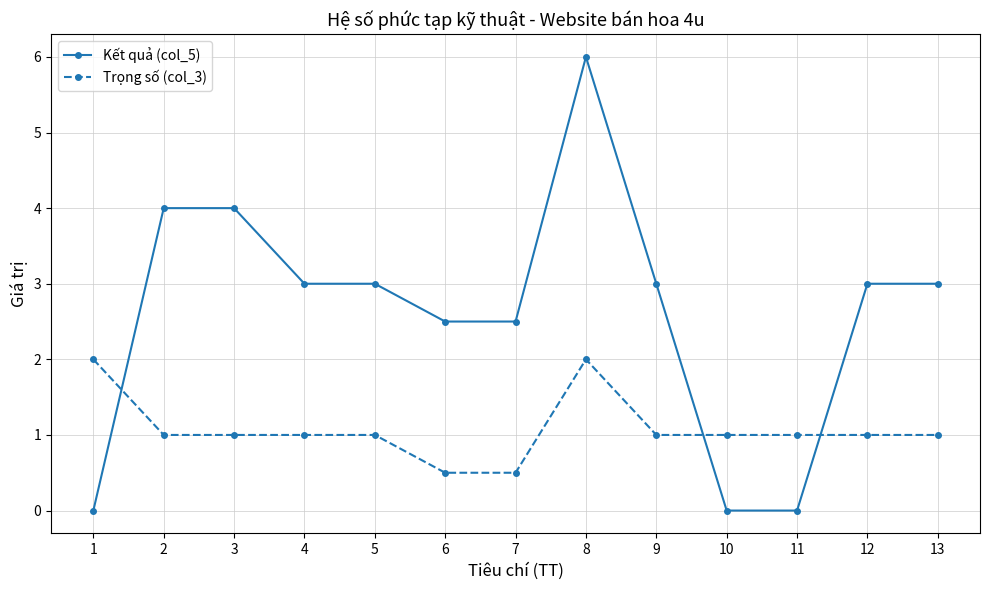

What is the maximum value for Kết quả (col_5)?

6.0